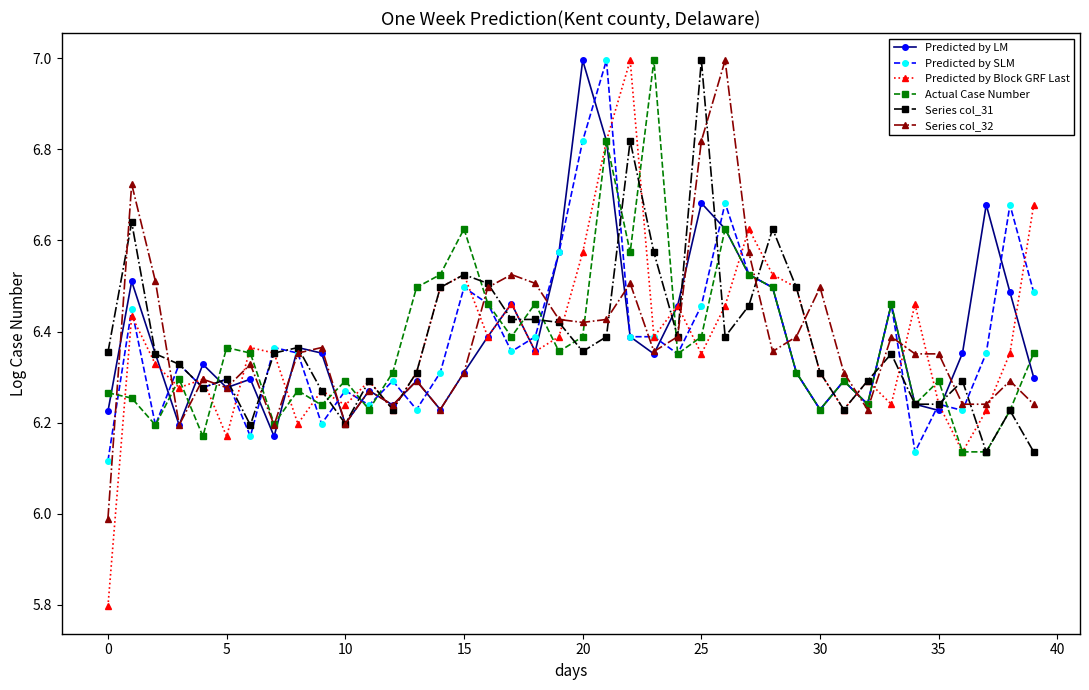

True or false: Series col_32 has more than 1 interior local peaks.

True